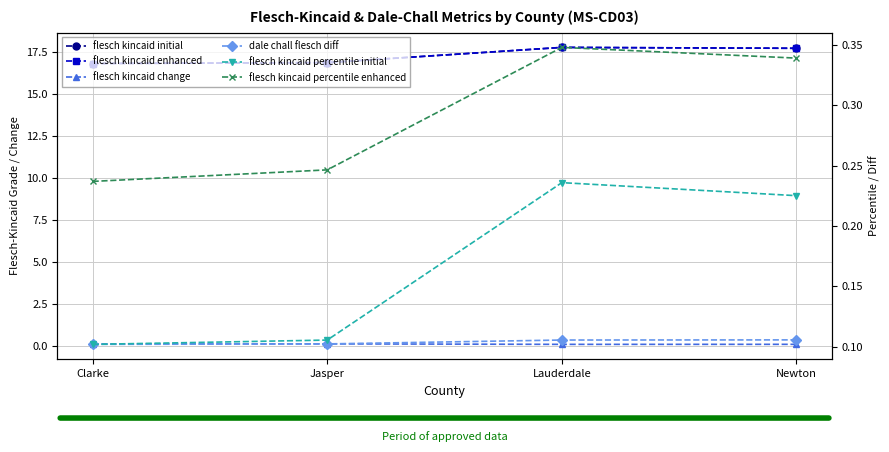

What is the difference between the maximum and second lowest values in the flesch kincaid percentile enhanced series?

0.1